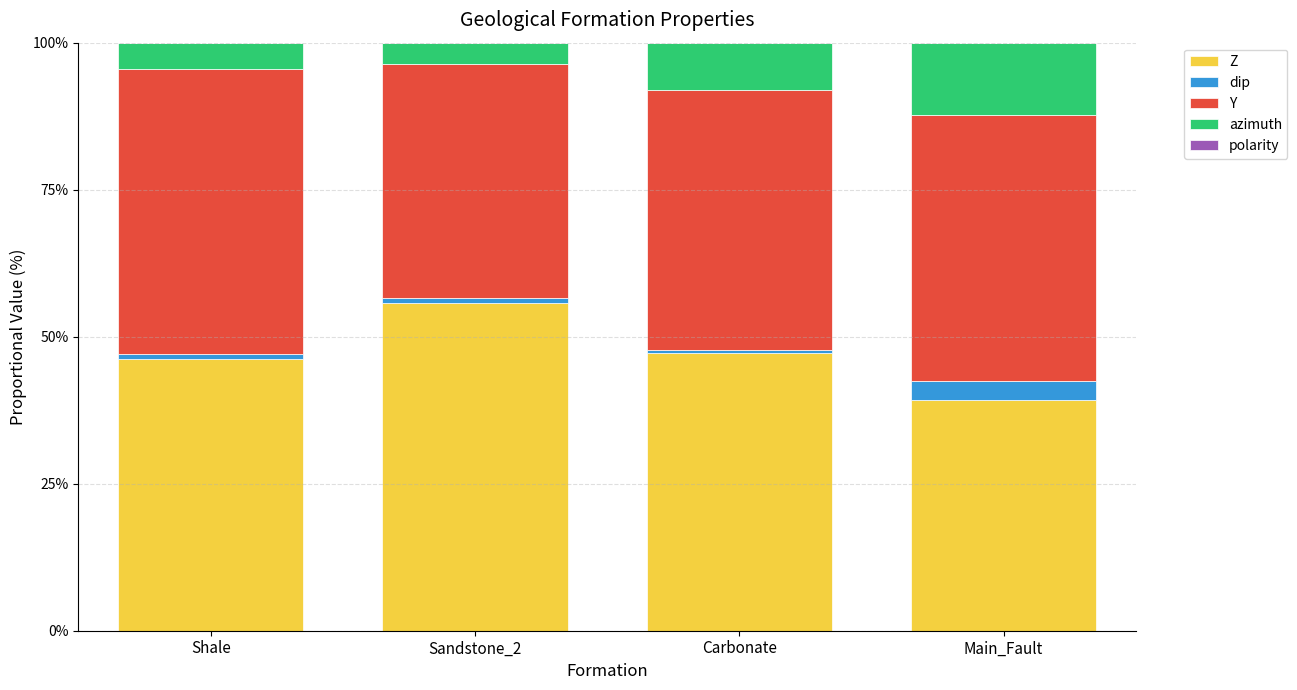

What is the highest value of the Z series?

55.8